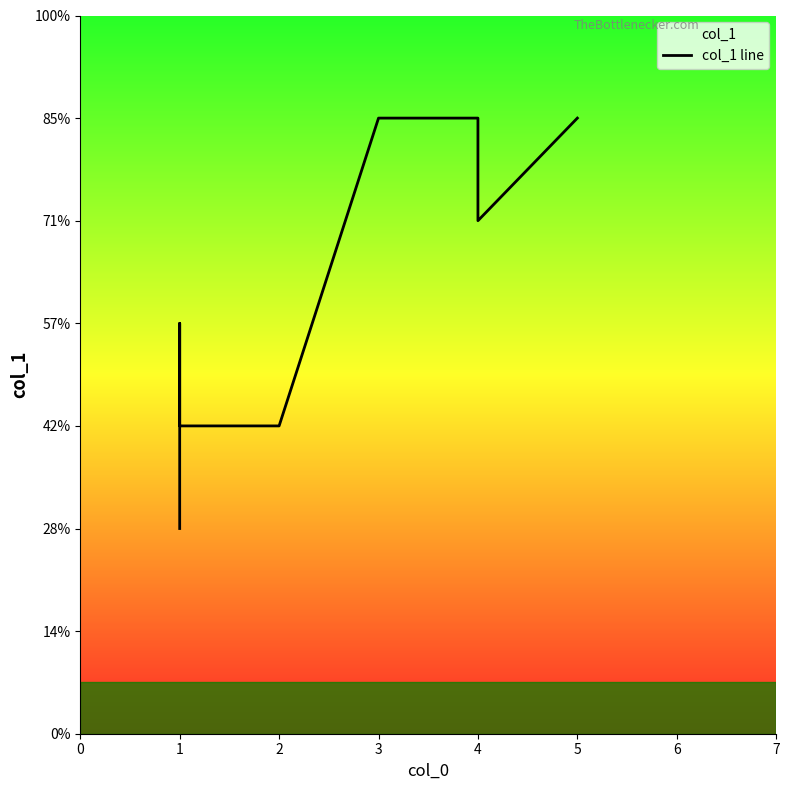

How many interior local valleys (lower than both neighbors) does the data have?

1